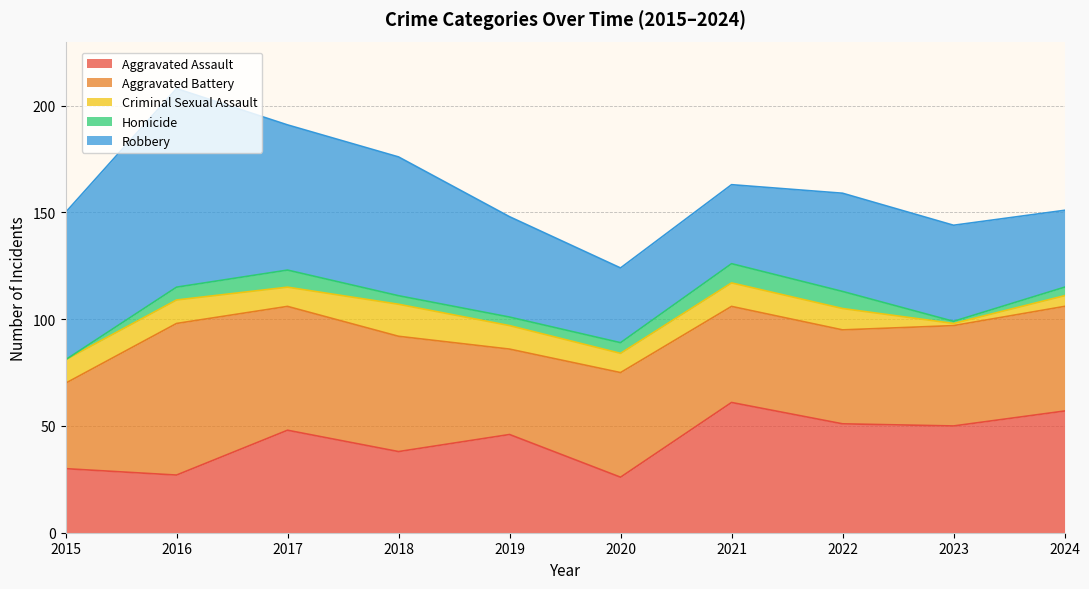

List the series in order of their peak value, lowest first.

Homicide, Criminal Sexual Assault, Aggravated Assault, Aggravated Battery, Robbery